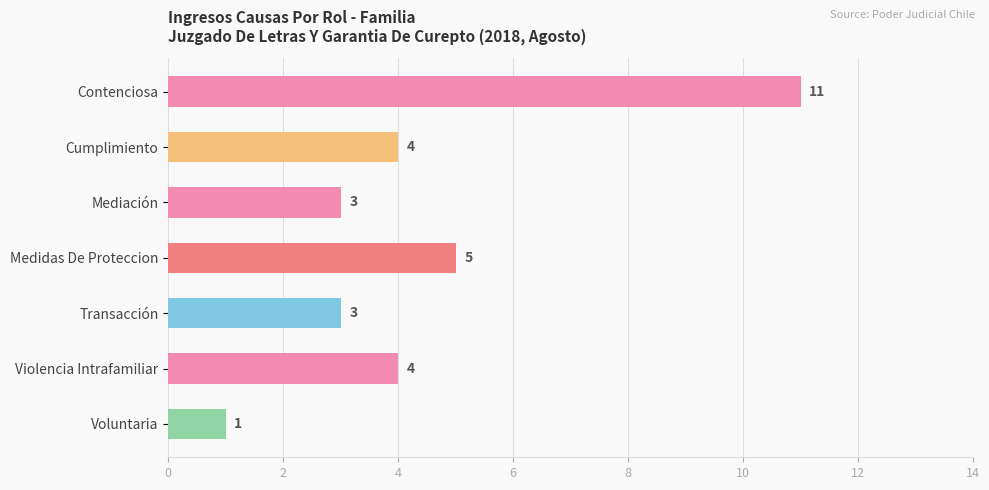

Between Cumplimiento and Transacción, which is larger?

Cumplimiento